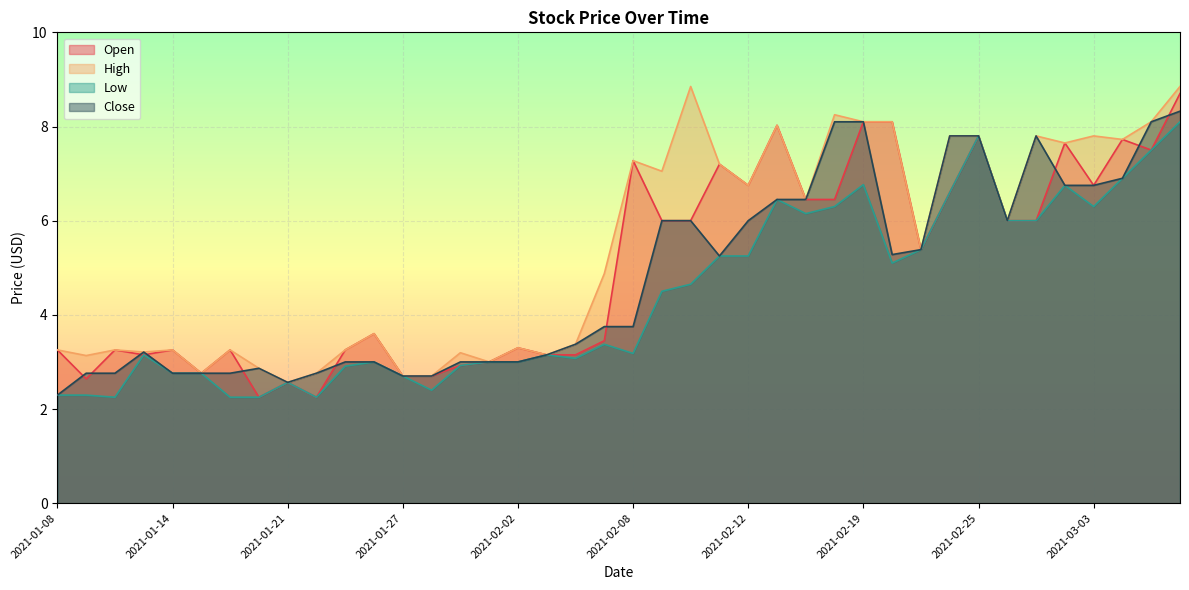

Is the value of Close at 2021-01-15 greater than the value of Low at 2021-01-11?

Yes